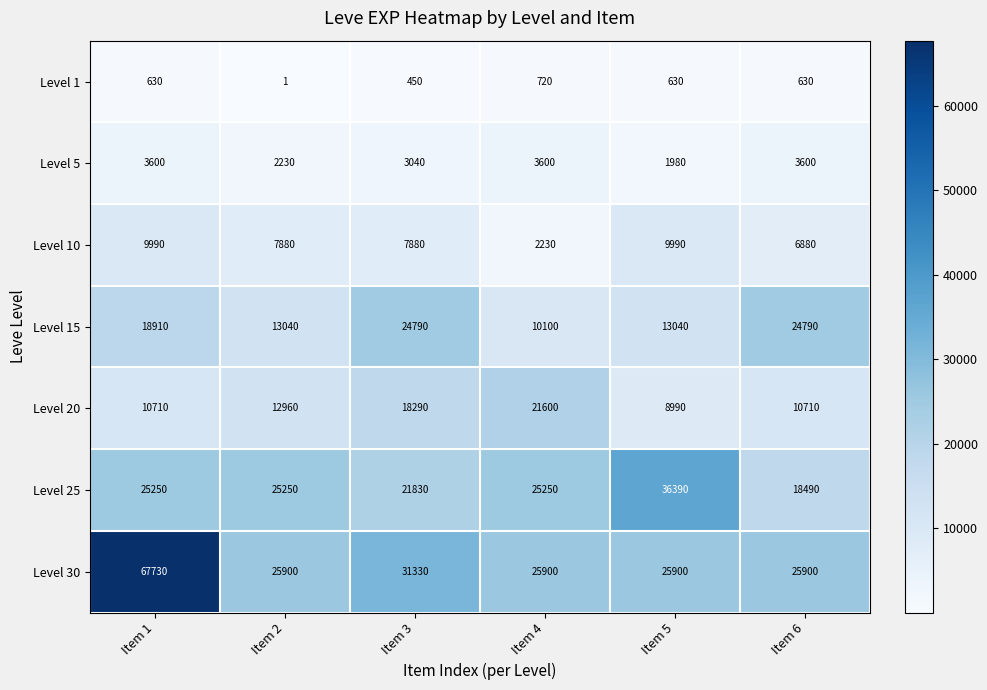

Is it true that Level 5 equals 3600 at Item 6?

True